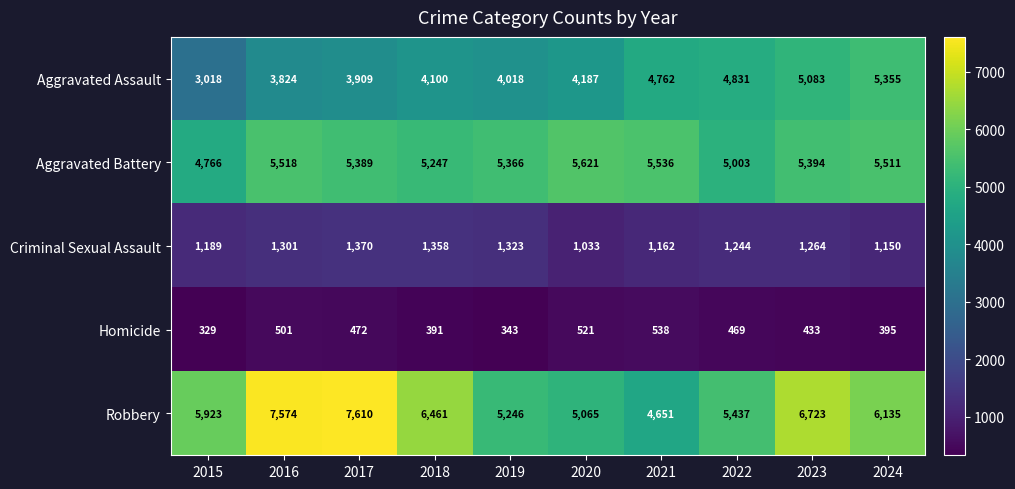

Which series has the largest total across all categories?

Robbery